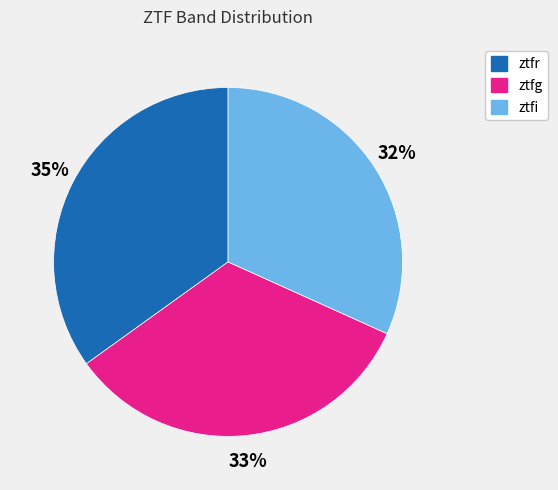

What percentage is the ztfg slice, to the nearest percent?

33%